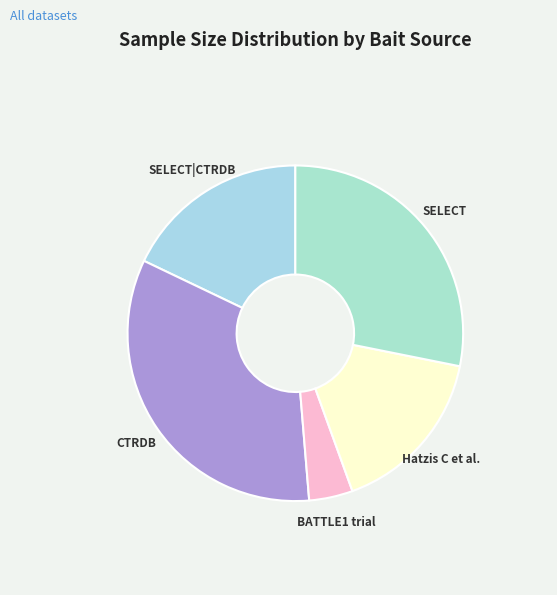

How many segments does this pie chart have?

5